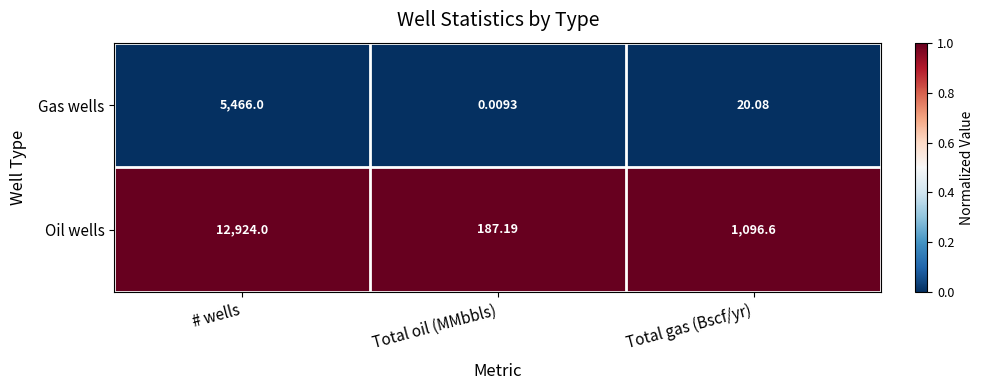

List the series in order of their peak value, highest first.

Oil wells, Gas wells